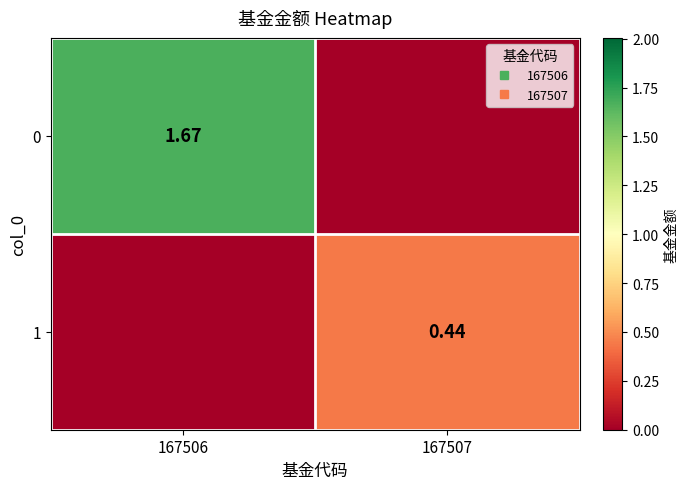

At which category is the sum across all series the highest?

167506